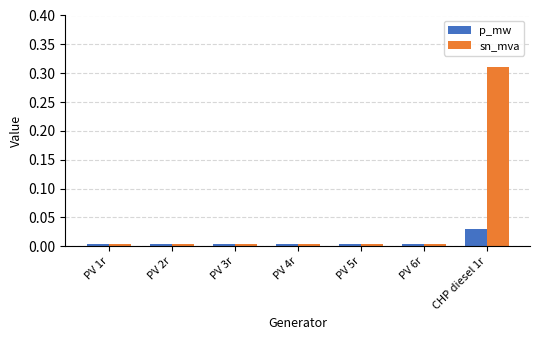

At which category is the sum across all series the highest?

CHP diesel 1r